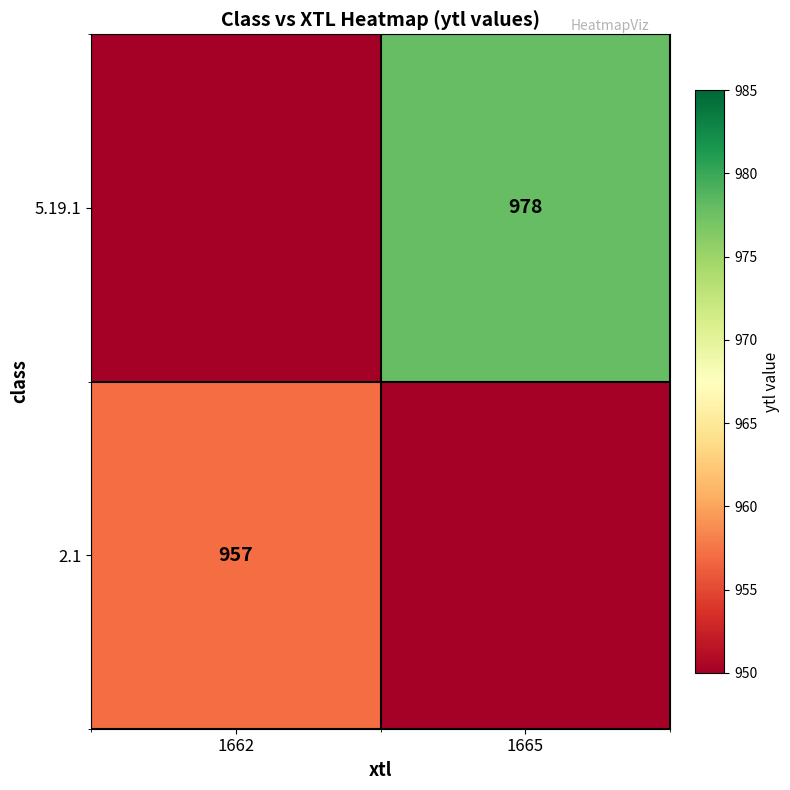

The value of 5.19.1 at 1665 is 1731. True or false?

False